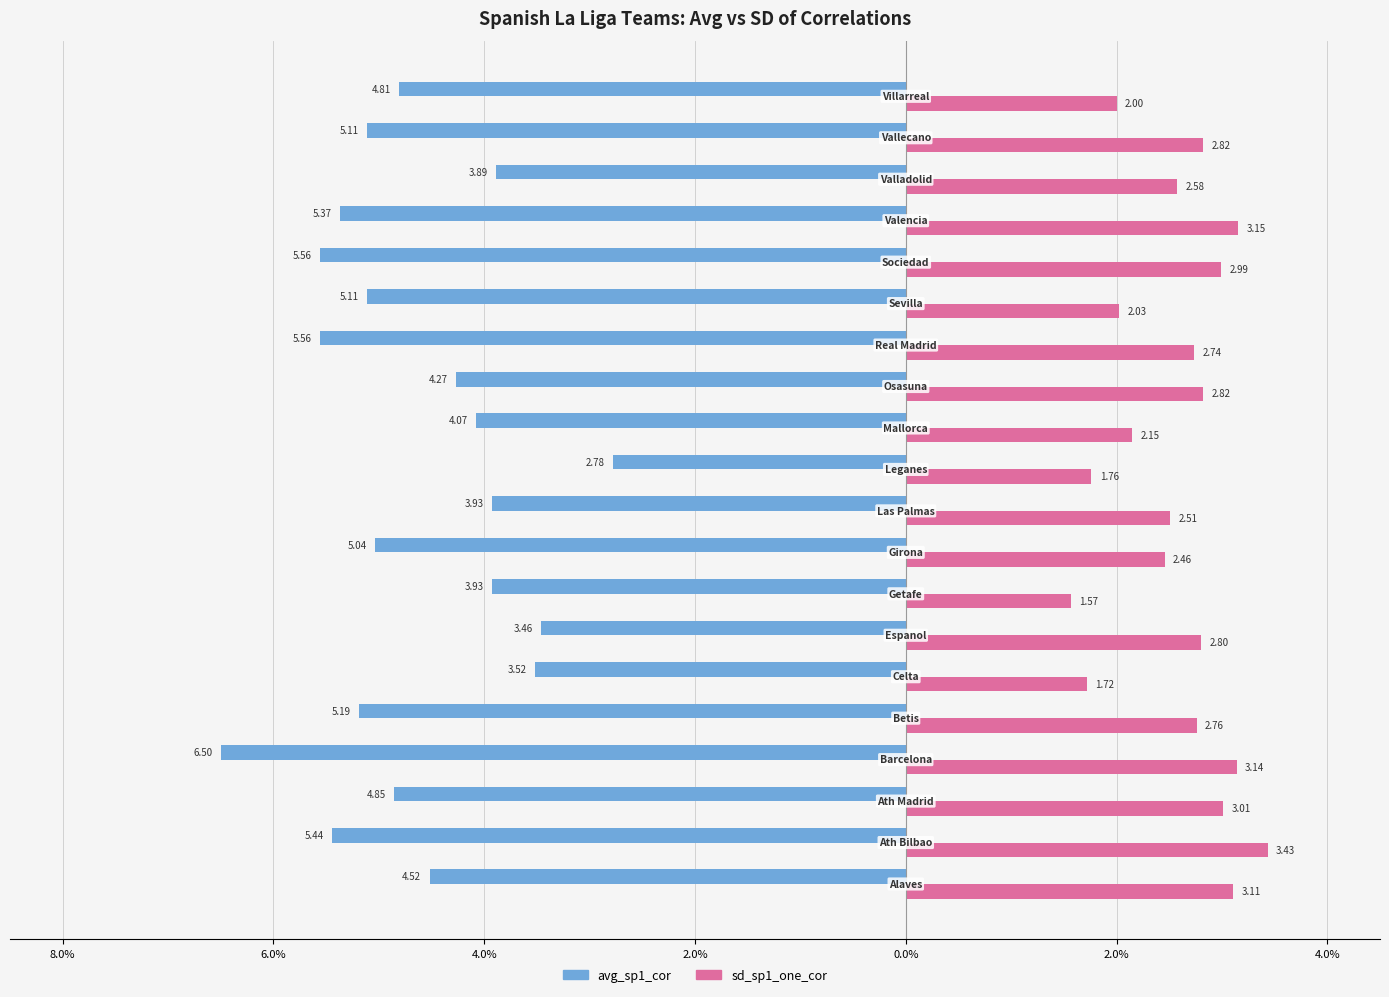

What are all the series names shown in the legend?

avg_sp1_cor, sd_sp1_one_cor